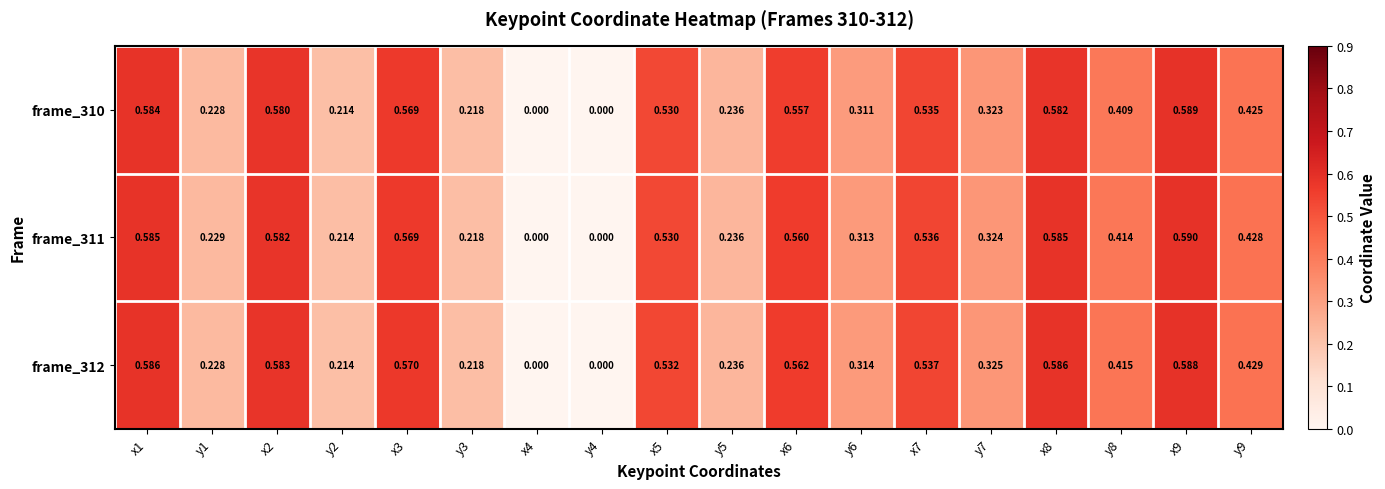

Is the value of frame_311 at x5 greater than the value of frame_312 at y2?

Yes